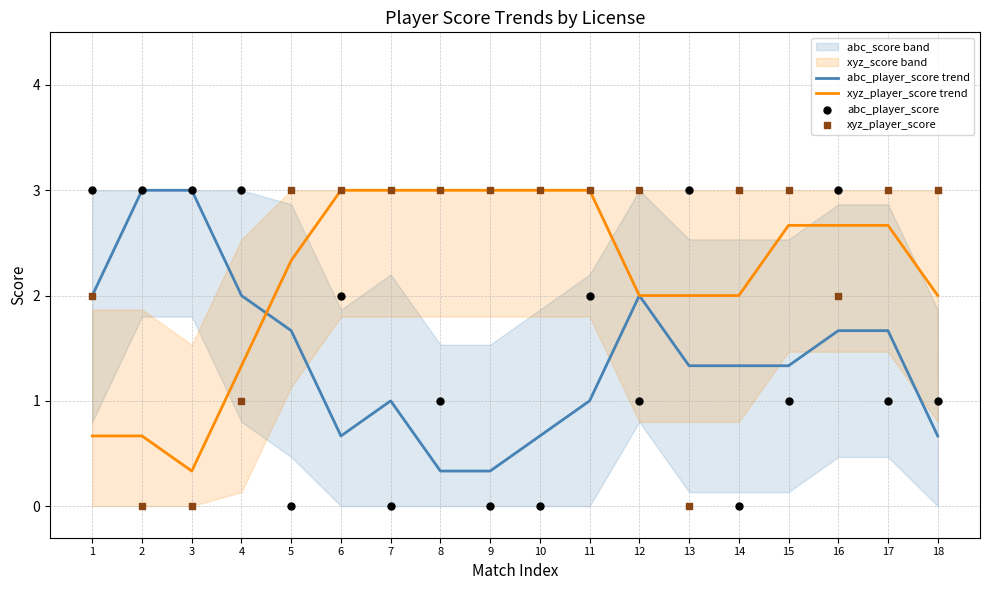

At which category is the sum across all series the highest?

16